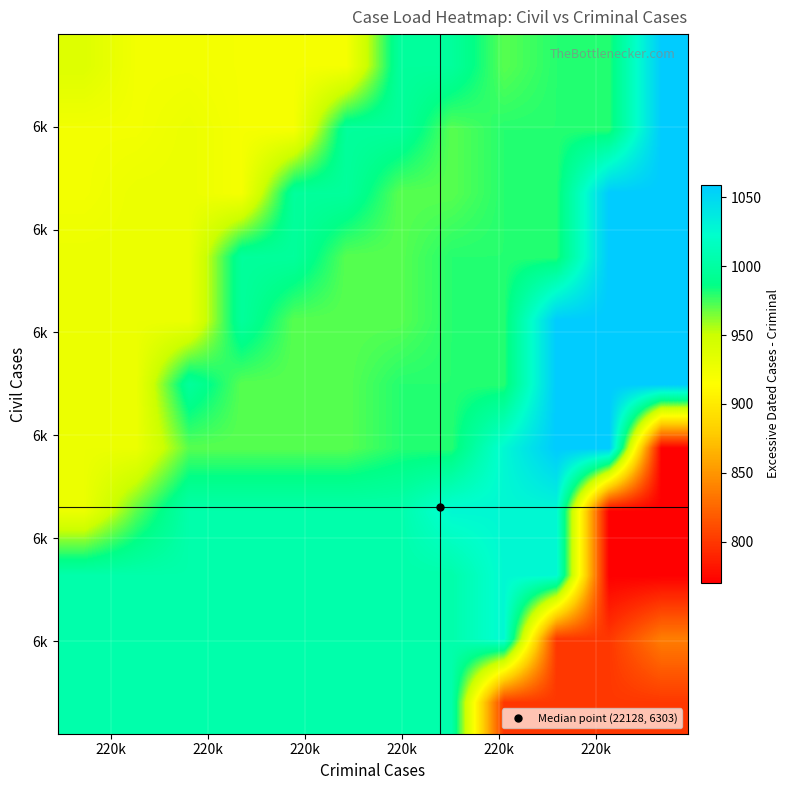

How many distinct data groups are displayed?

11